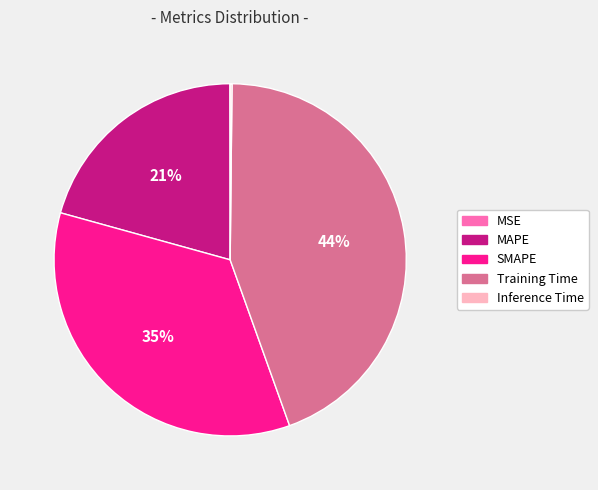

What is the largest slice in the pie chart?

Training Time